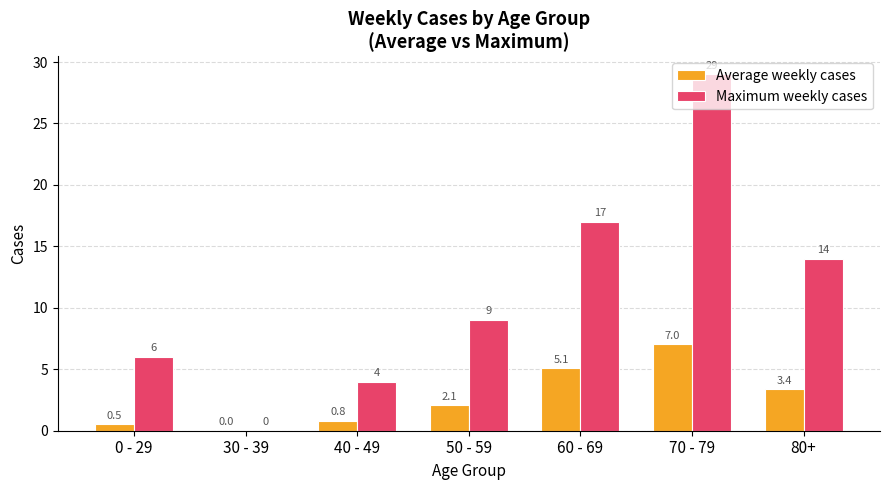

What is the greatest value displayed?

29.0